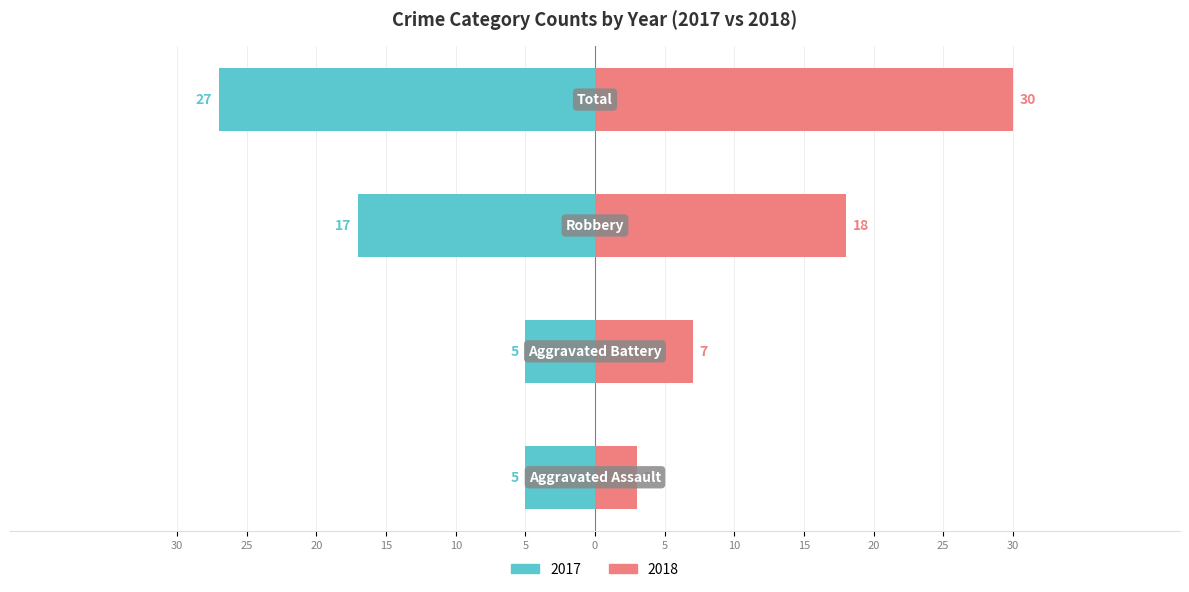

List the labels in order of 2018 value, largest first.

Total, Robbery, Aggravated Battery, Aggravated Assault